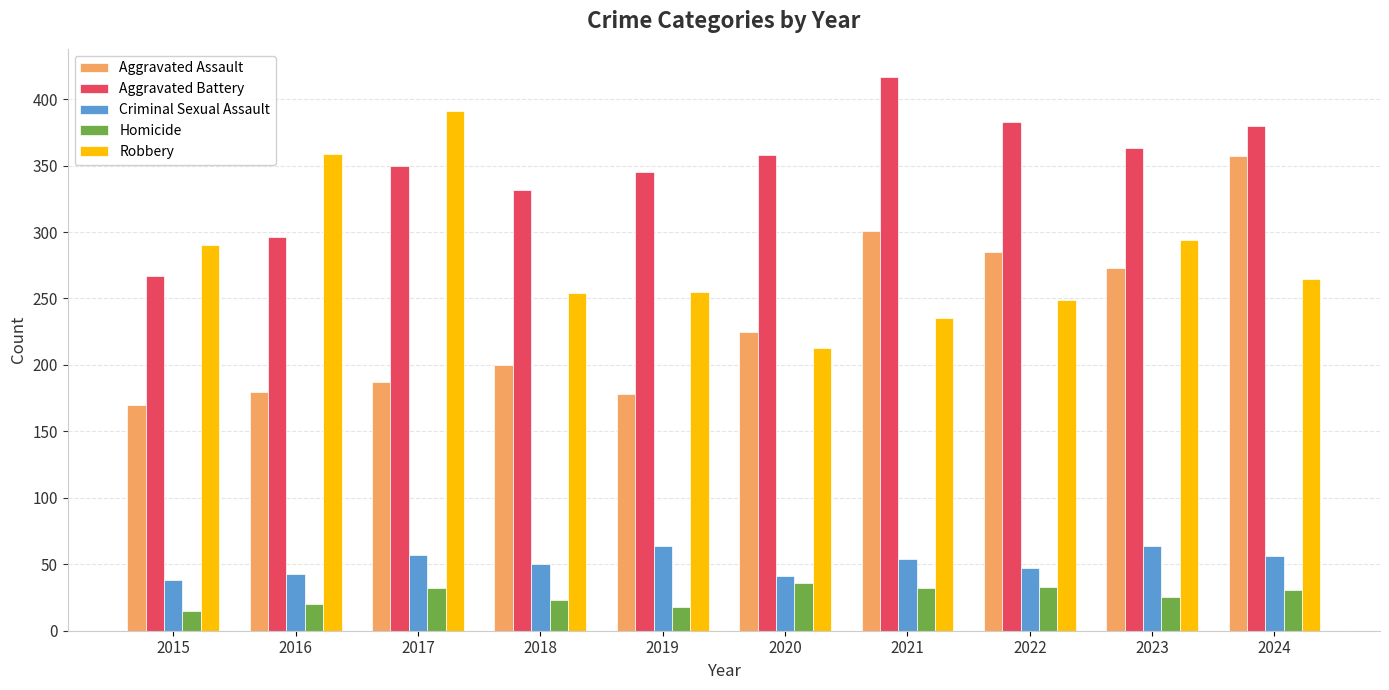

What value does the Aggravated Battery series have at 2022?

383